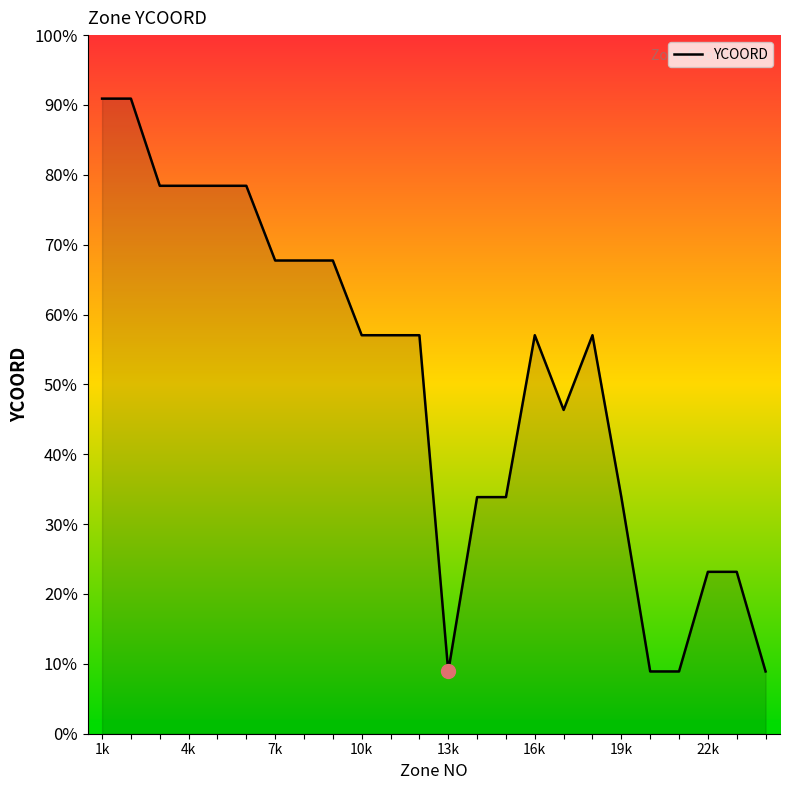

Is this an area chart (filled region under the line)?

Yes